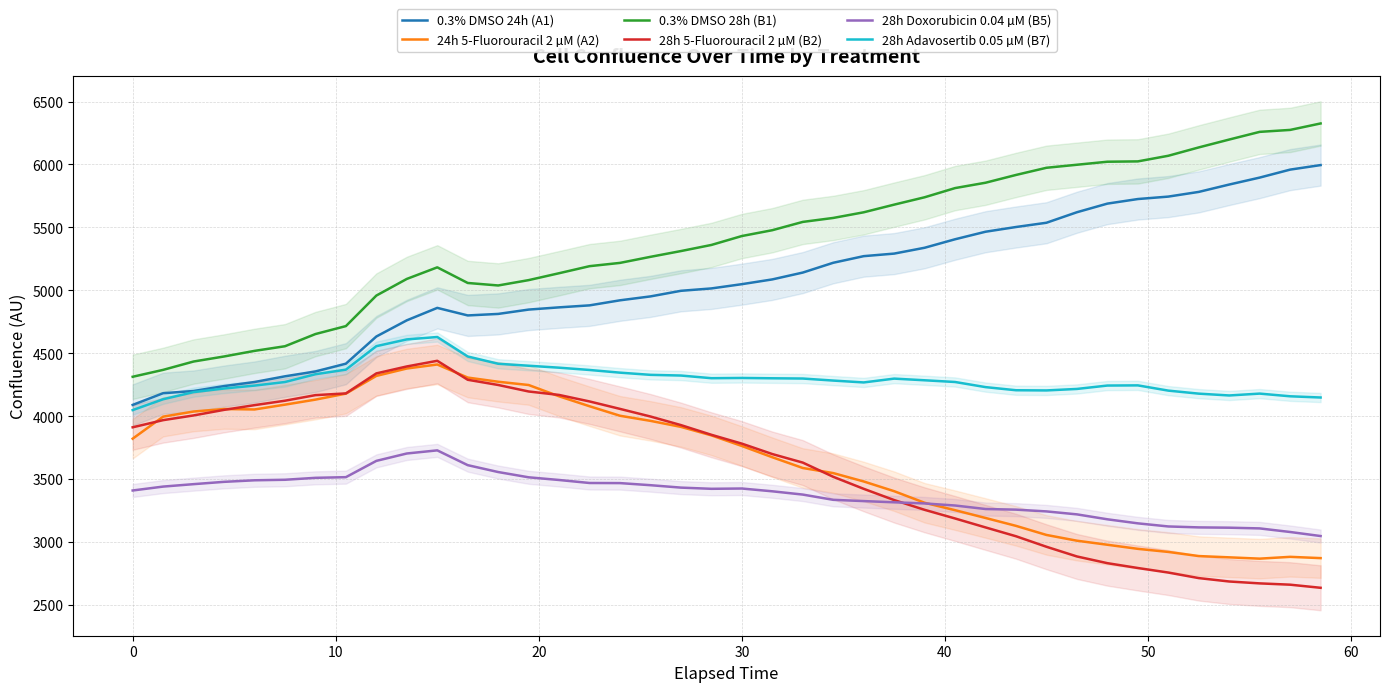

What is the difference between the second highest and minimum values in the 0.3% DMSO 28h (B1) series?

1960.7